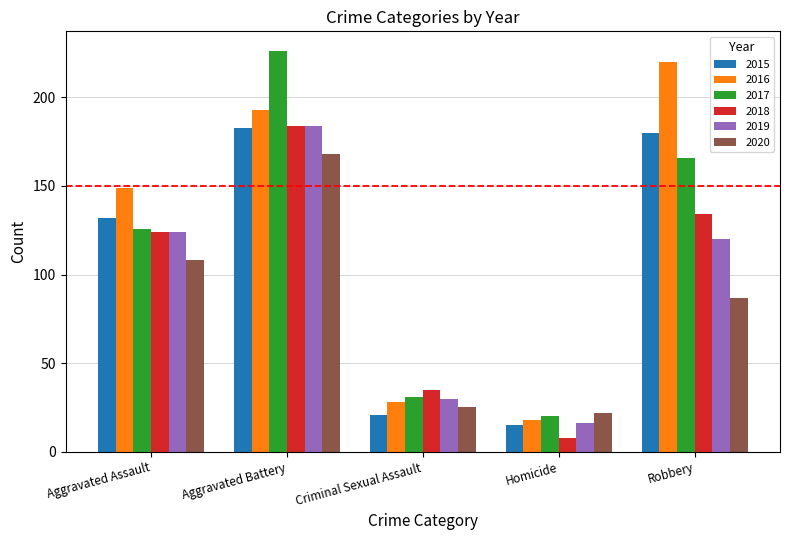

Count the number of categories in the chart.

5